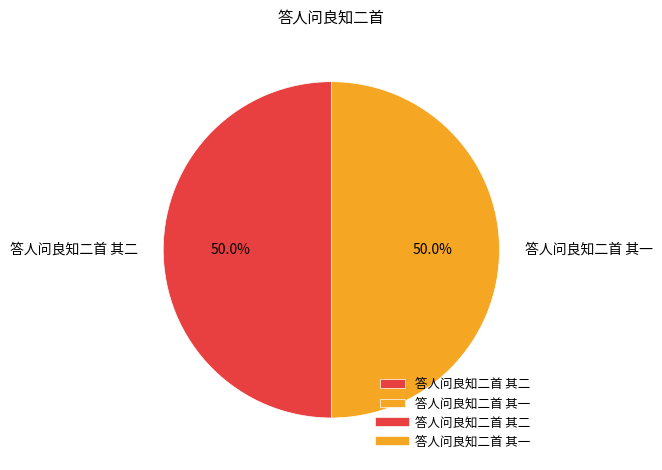

What portion of the pie excludes 答人问良知二首 其二?

50.0%